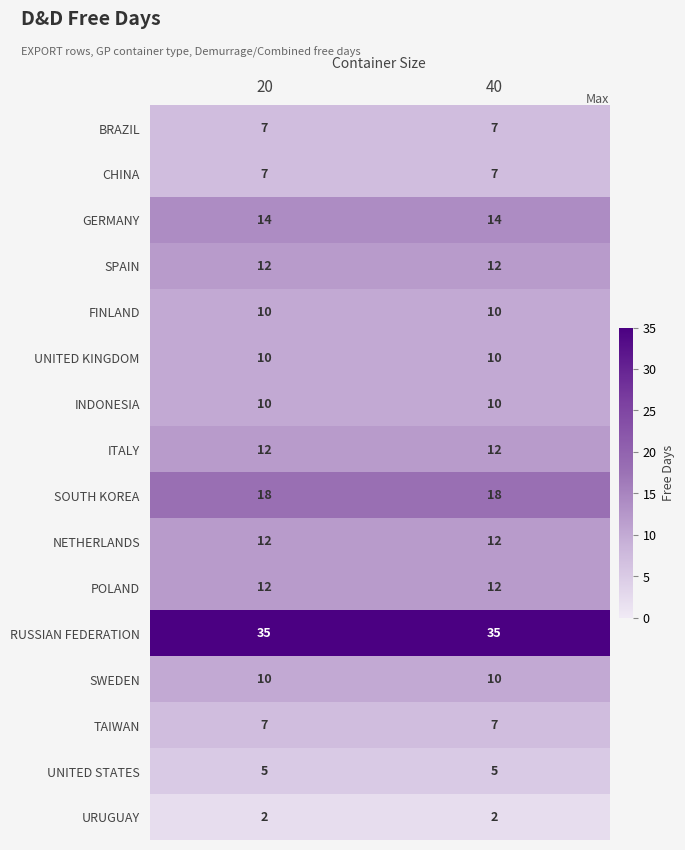

What is the approximate value of UNITED KINGDOM at 20?

10